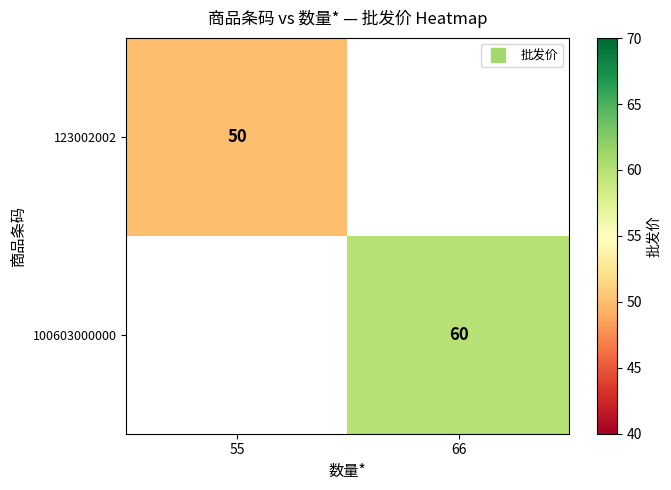

What is the maximum value for 123002002?

50.0